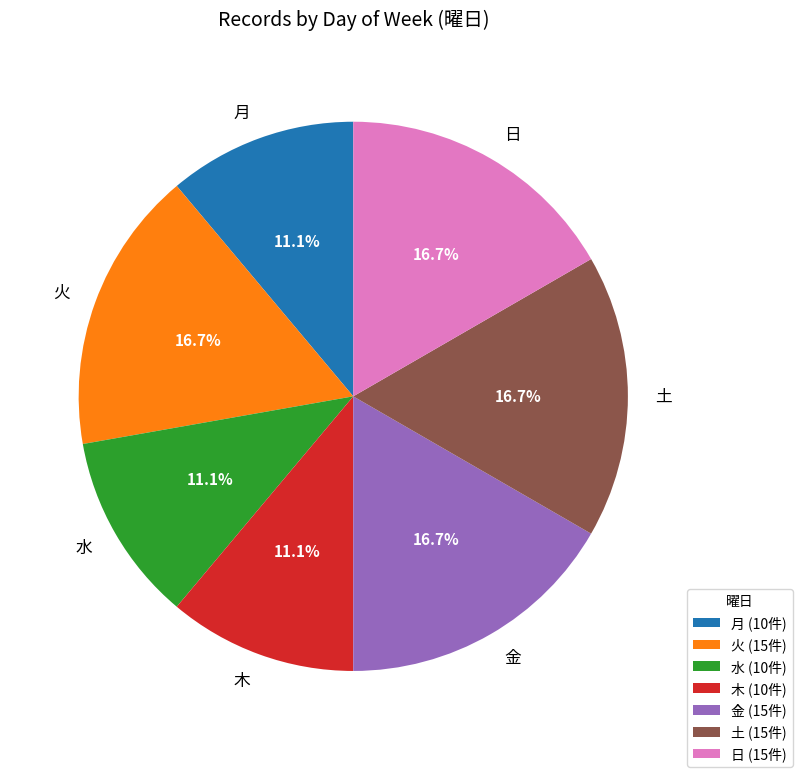

Is 火 the majority of the pie?

No